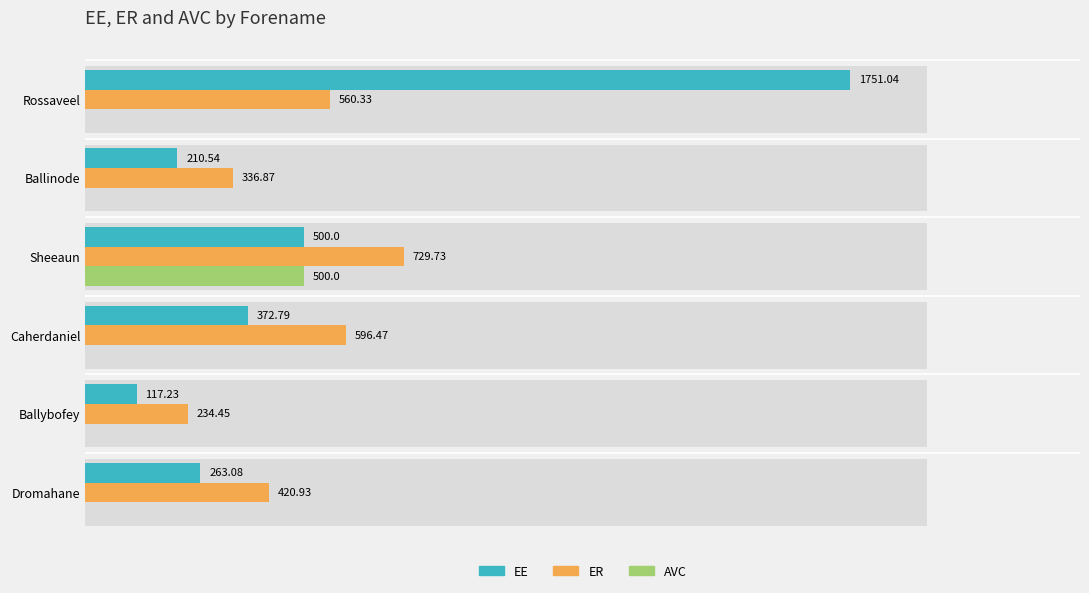

What is the difference between the second highest and second lowest values in the ER series?

259.6